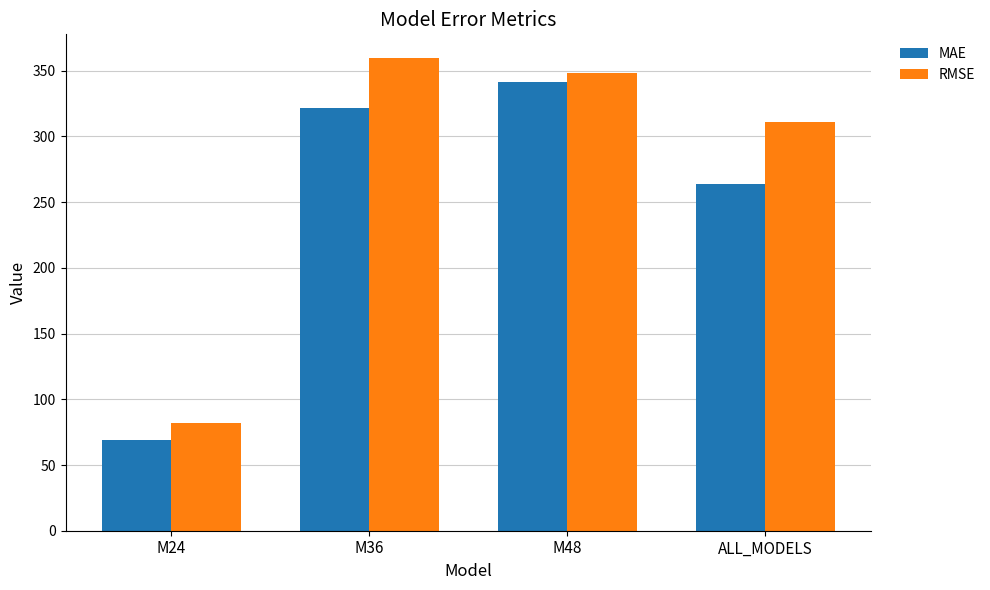

How many categories are shown in the chart?

4